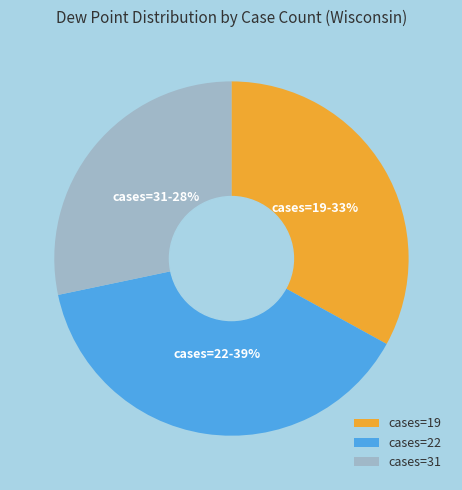

To the nearest percent, what is the combined percentage of cases=19 and cases=22?

72%